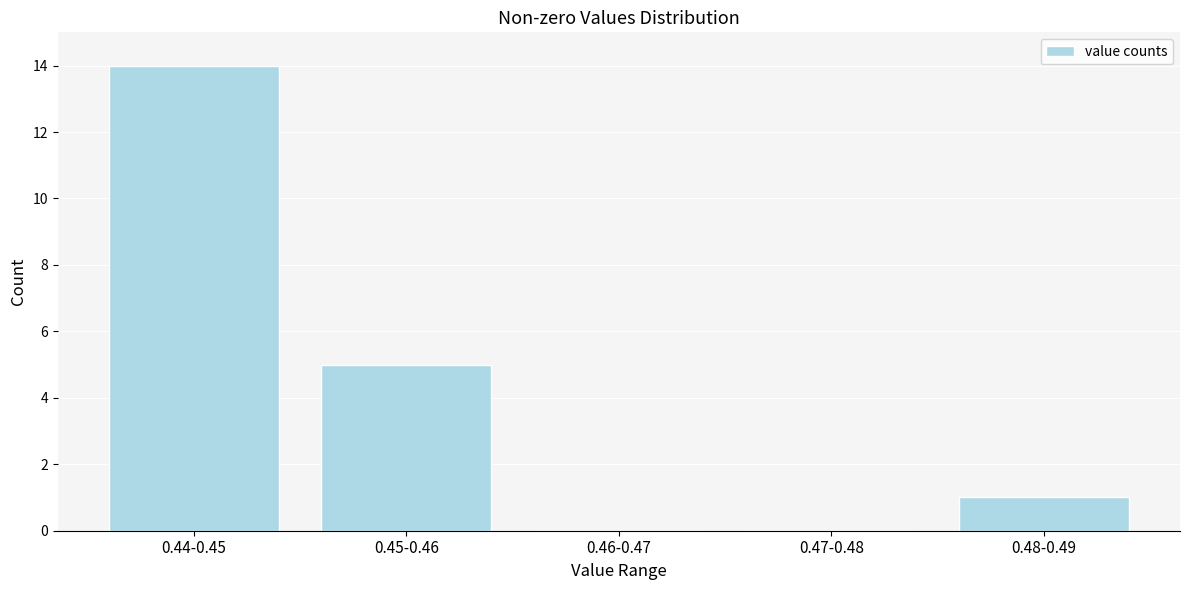

Reading left to right, transcribe all the data shown in this chart.

0.44-0.45=14	0.45-0.46=5	0.46-0.47=0	0.47-0.48=0	0.48-0.49=1